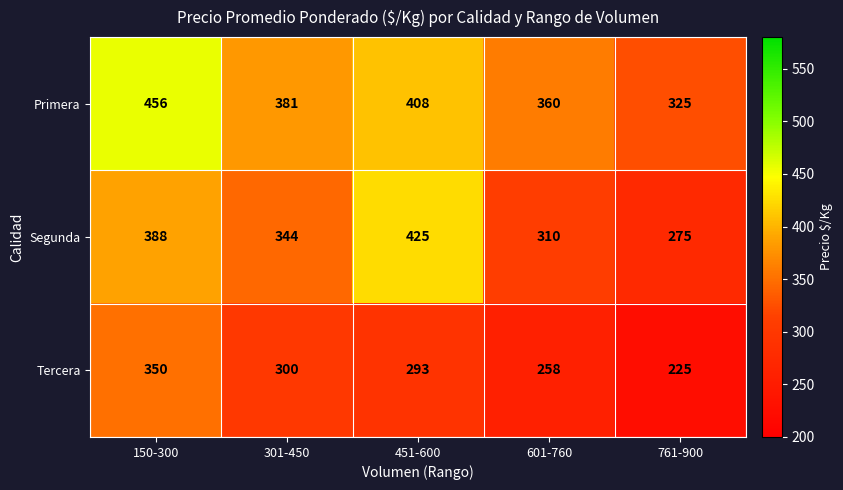

What is the sum of all Tercera values?

1426